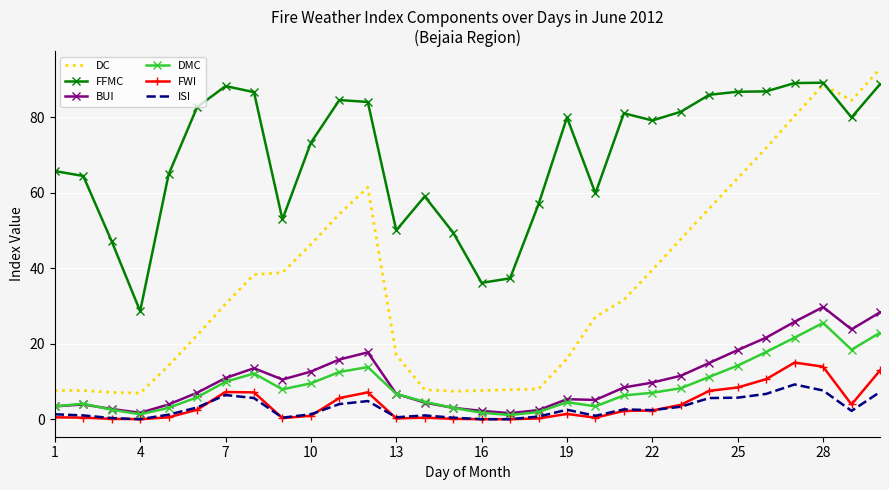

Which series has the widest spread of values?

DC